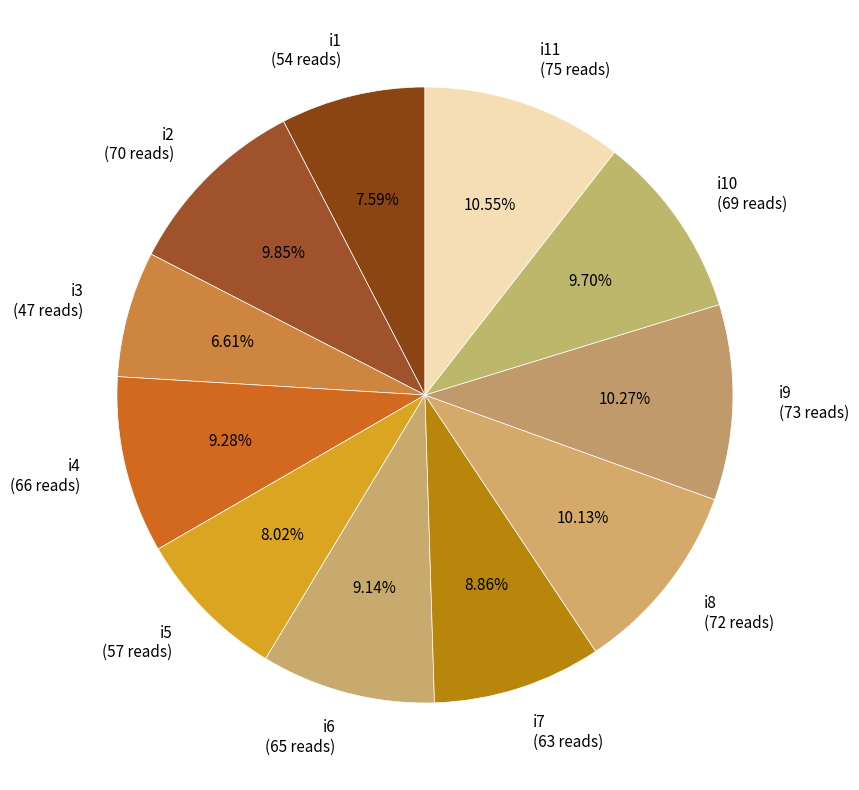

Does i3 (47 reads) represent more than half of the total?

No